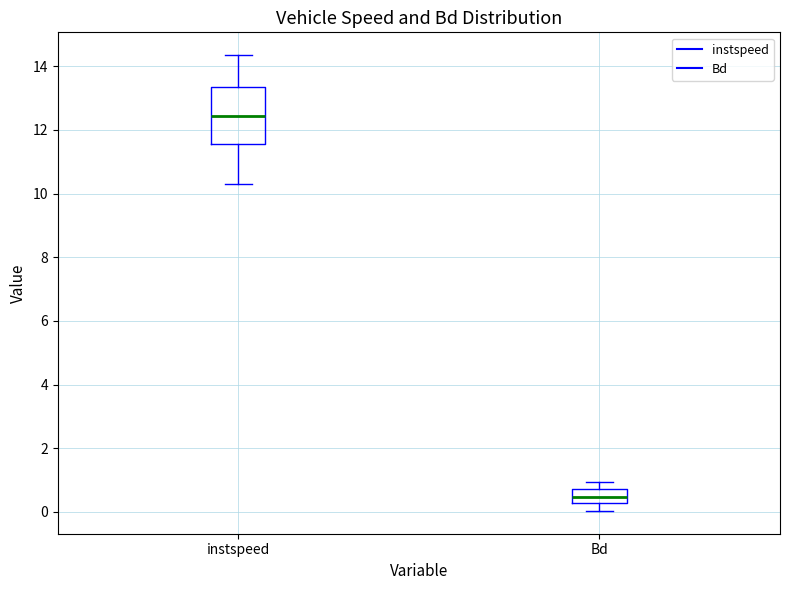

Which box's median line is the lowest?

Bd